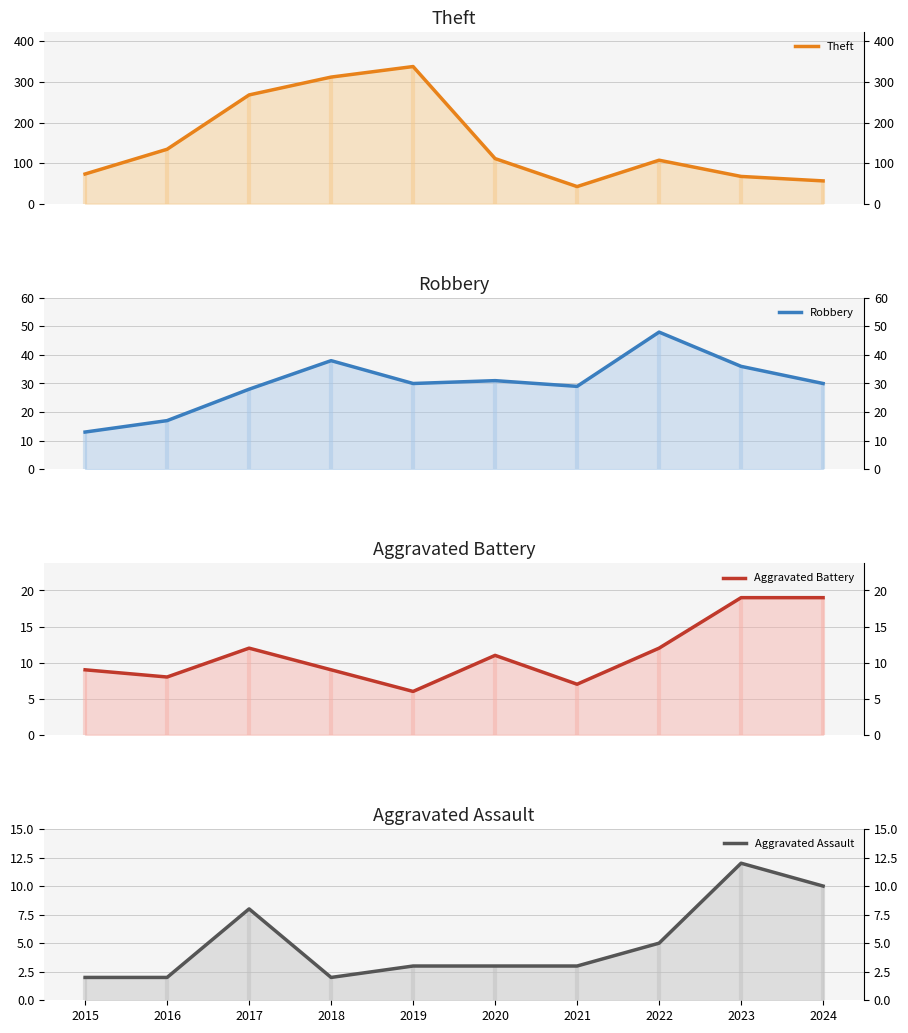

Reading left to right, list all the values displayed in this chart.

Theft: 73	134	268	312	338	111	42	107	67	56
Robbery: 13	17	28	38	30	31	29	48	36	30
Aggravated Battery: 9	8	12	9	6	11	7	12	19	19
Aggravated Assault: 2	2	8	2	3	3	3	5	12	10